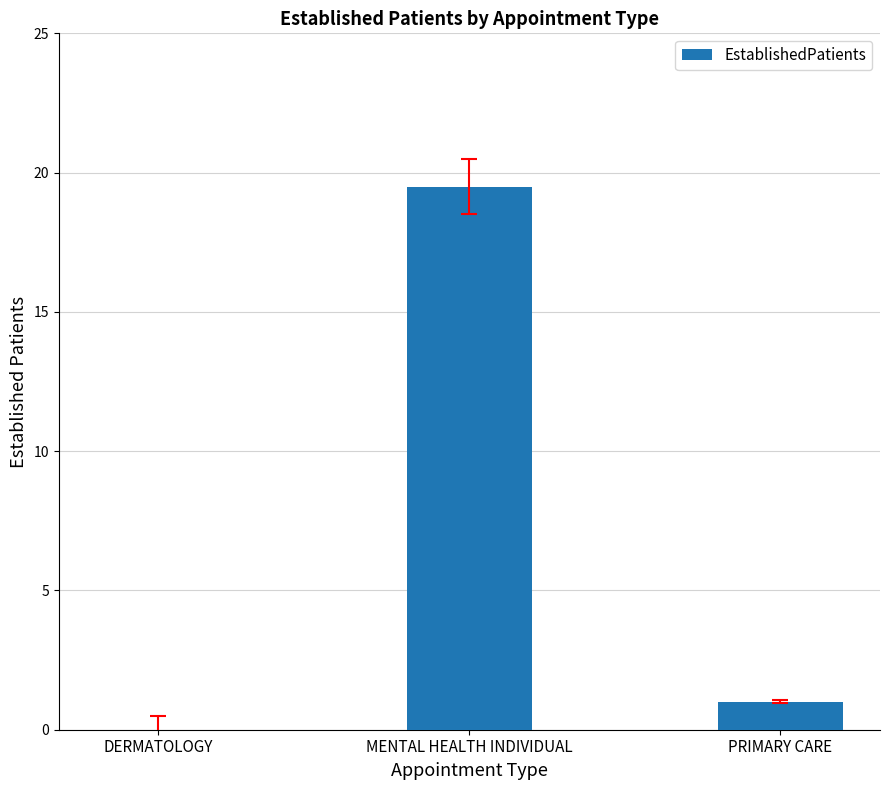

Are the bars horizontal?

No